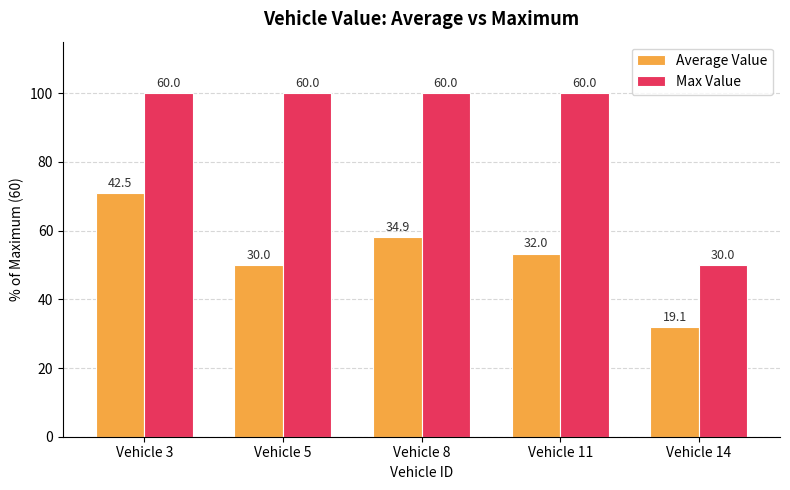

How many bars are there in each group?

2